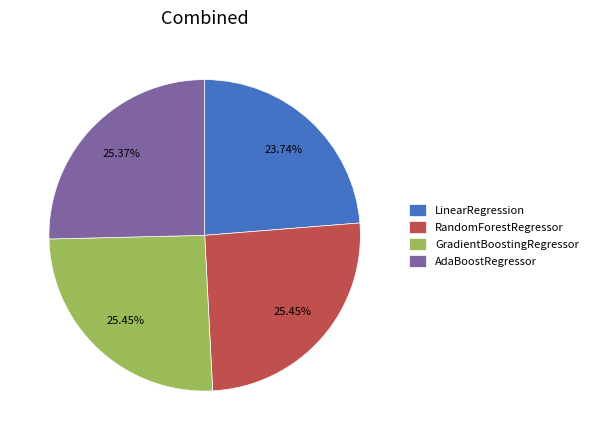

Does LinearRegression represent more than half of the total?

No